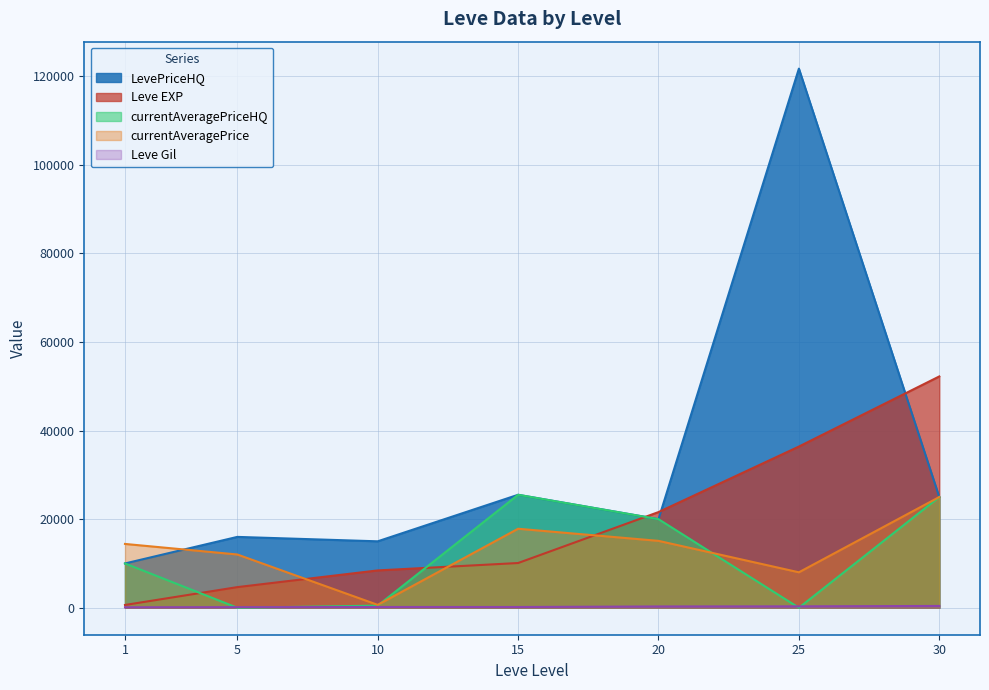

How many lines are shown in the chart?

5